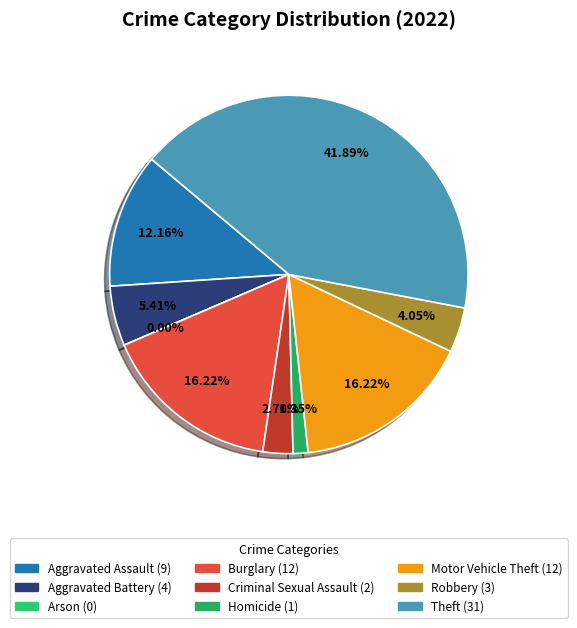

To the nearest percent, what is the average slice percentage?

11%